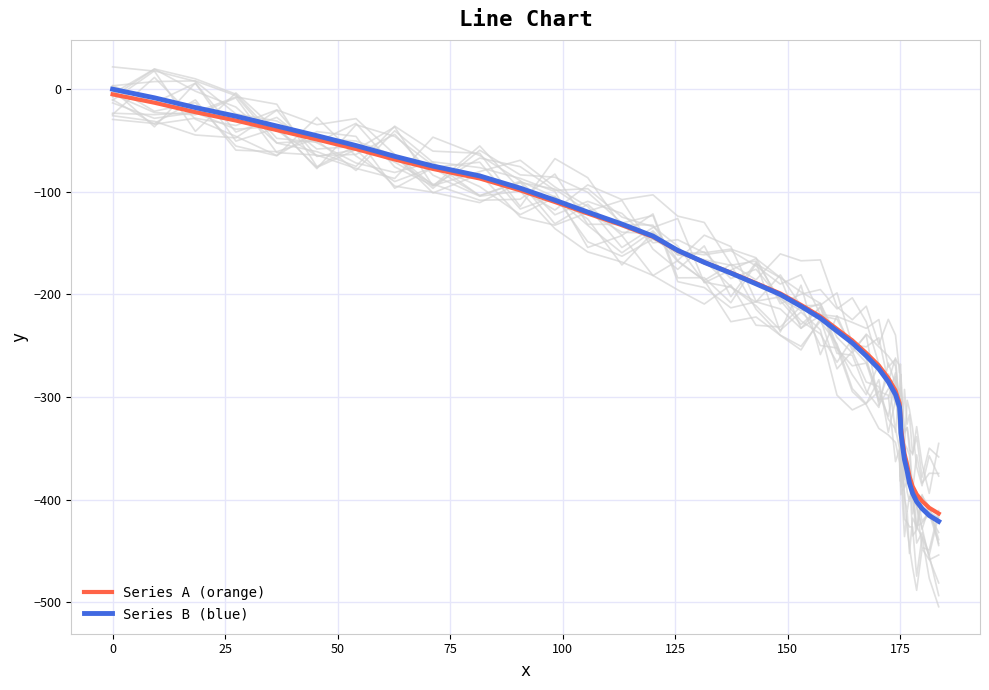

Is this an area chart (filled region under the line)?

No